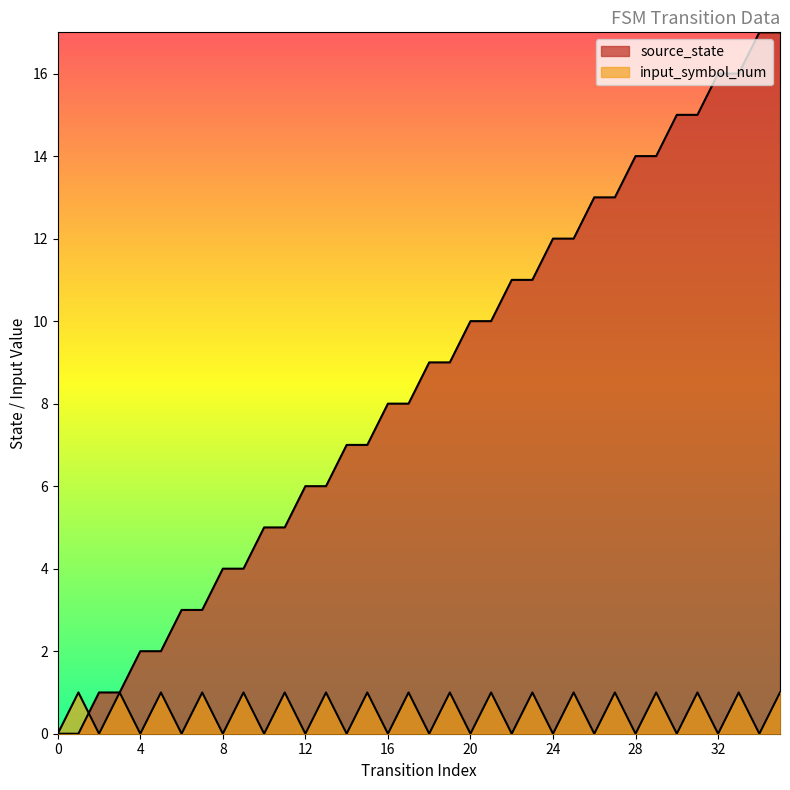

At 20, list the series in order from smallest to largest.

input_symbol_num, source_state